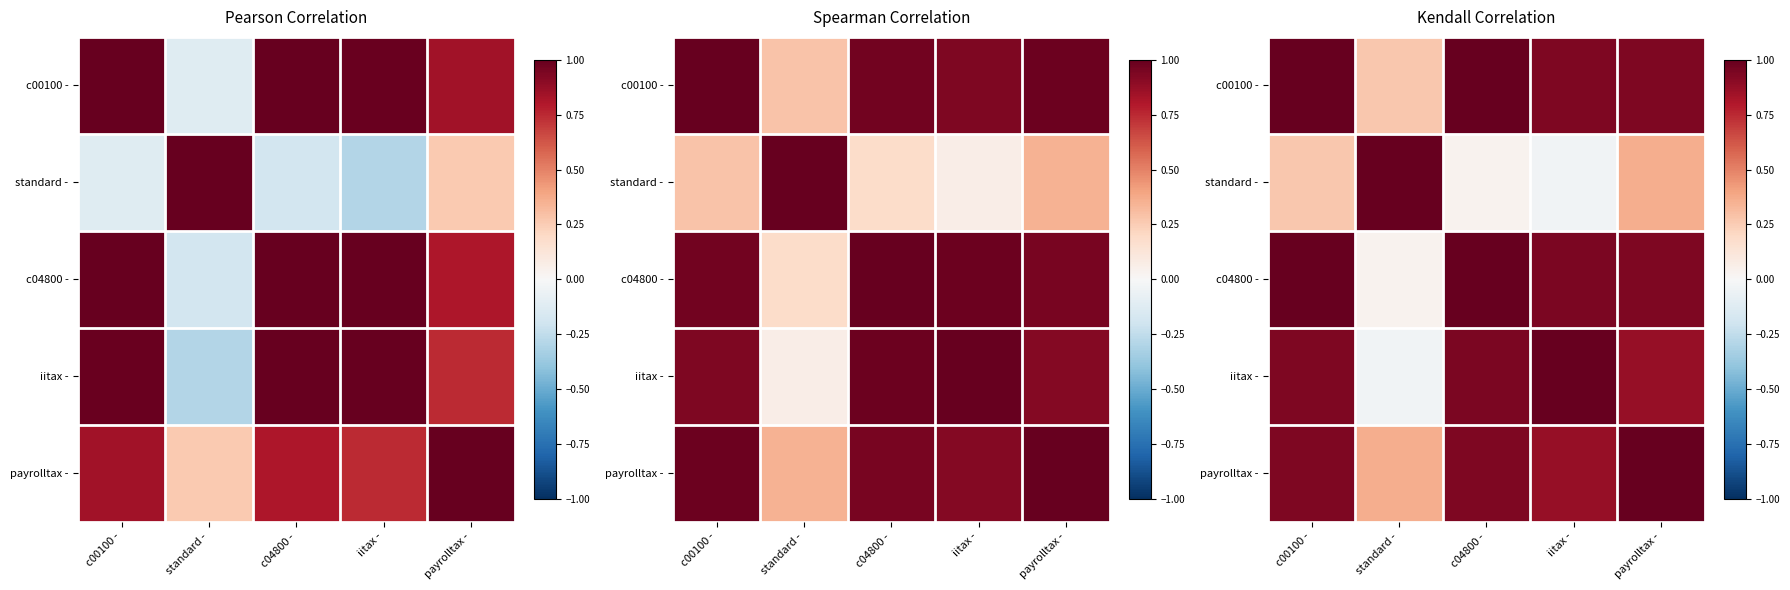

The value of c00100 - at iitax - is 1.3. True or false?

False